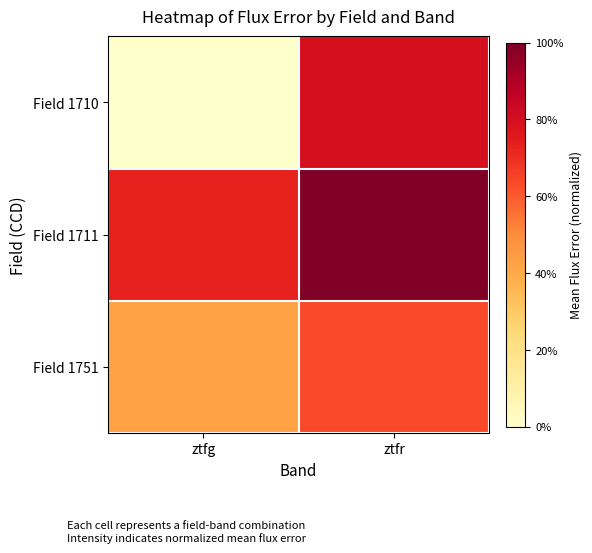

What is the spread (max minus min) of values at ztfr?

0.4